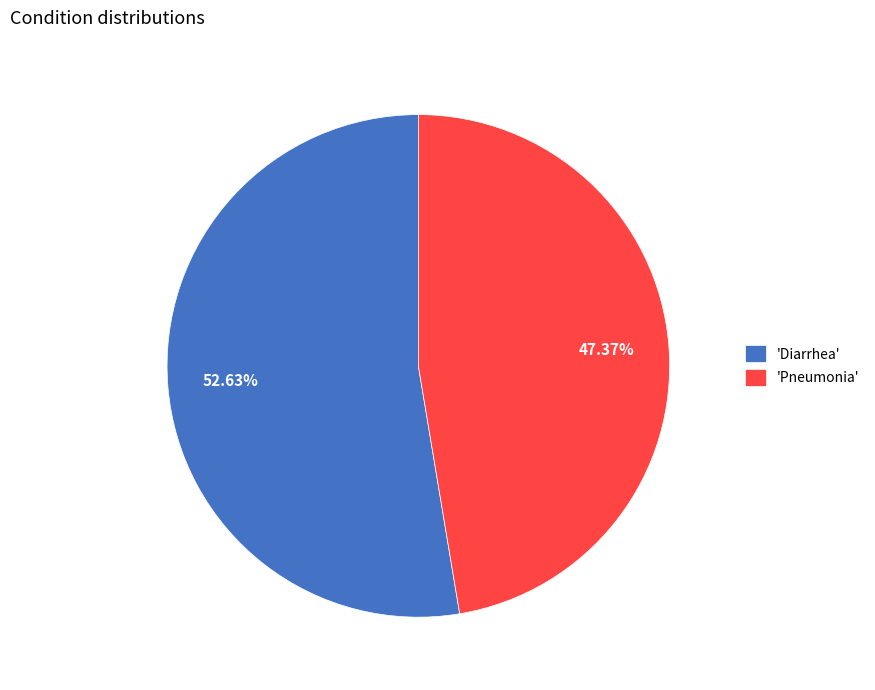

Is there any slice that represents more than half of the pie?

Yes